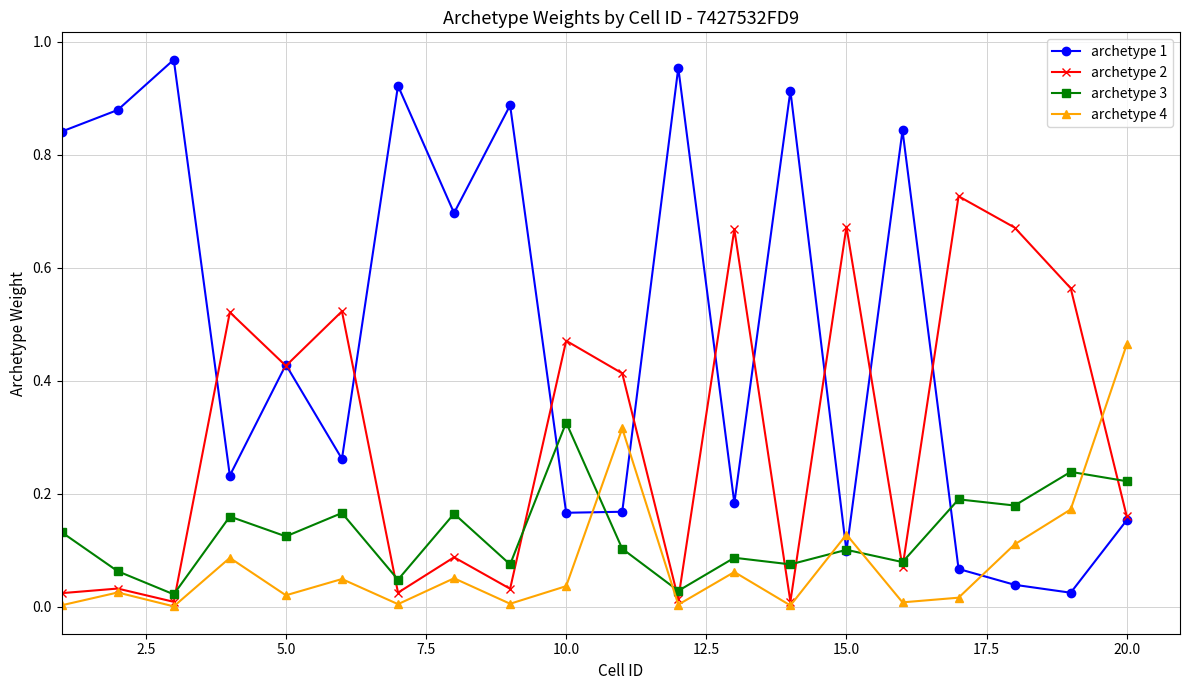

True or false: archetype 4 has more than 1 points higher than both neighbors.

True